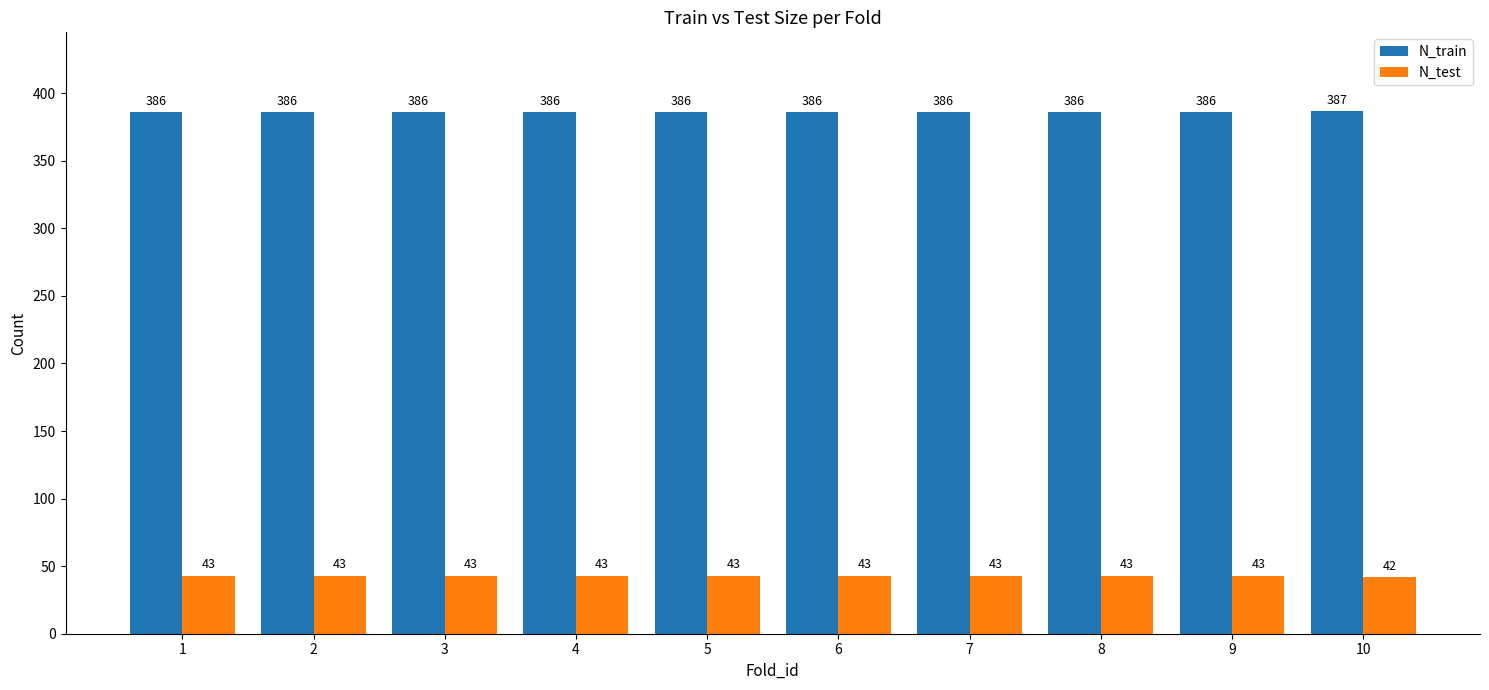

What is the value of the N_test bar at the 8th from the left?

43